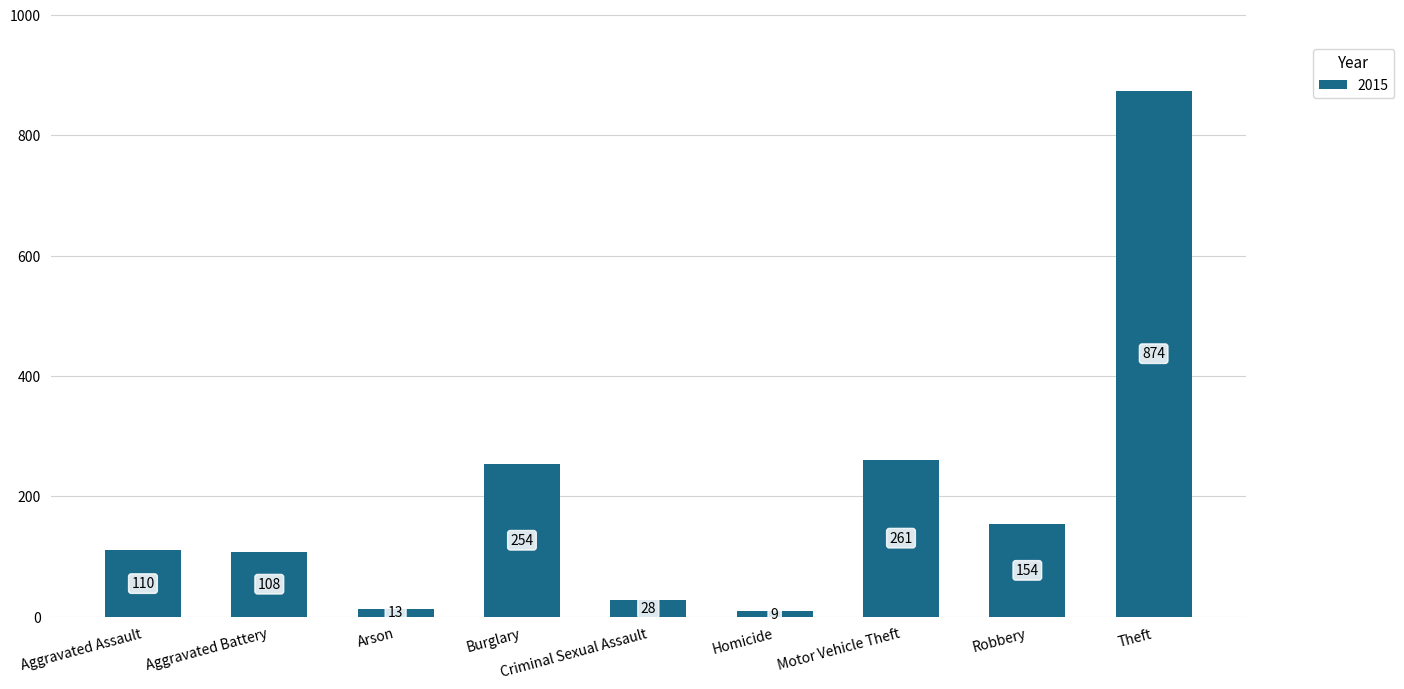

What is the maximum value shown in the chart?

874